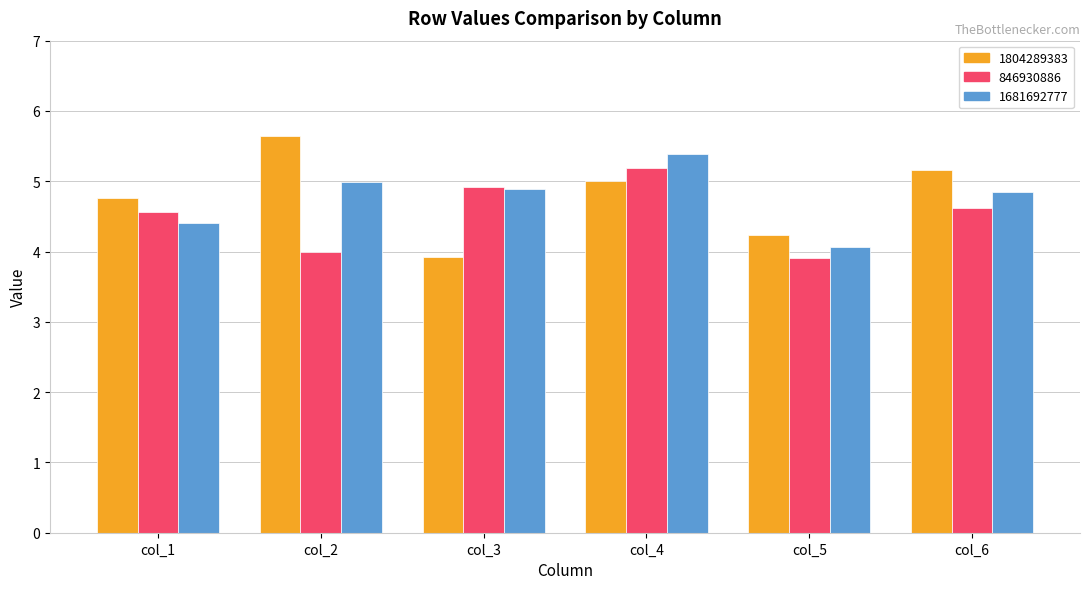

What are all the series names shown in the legend?

1804289383, 846930886, 1681692777